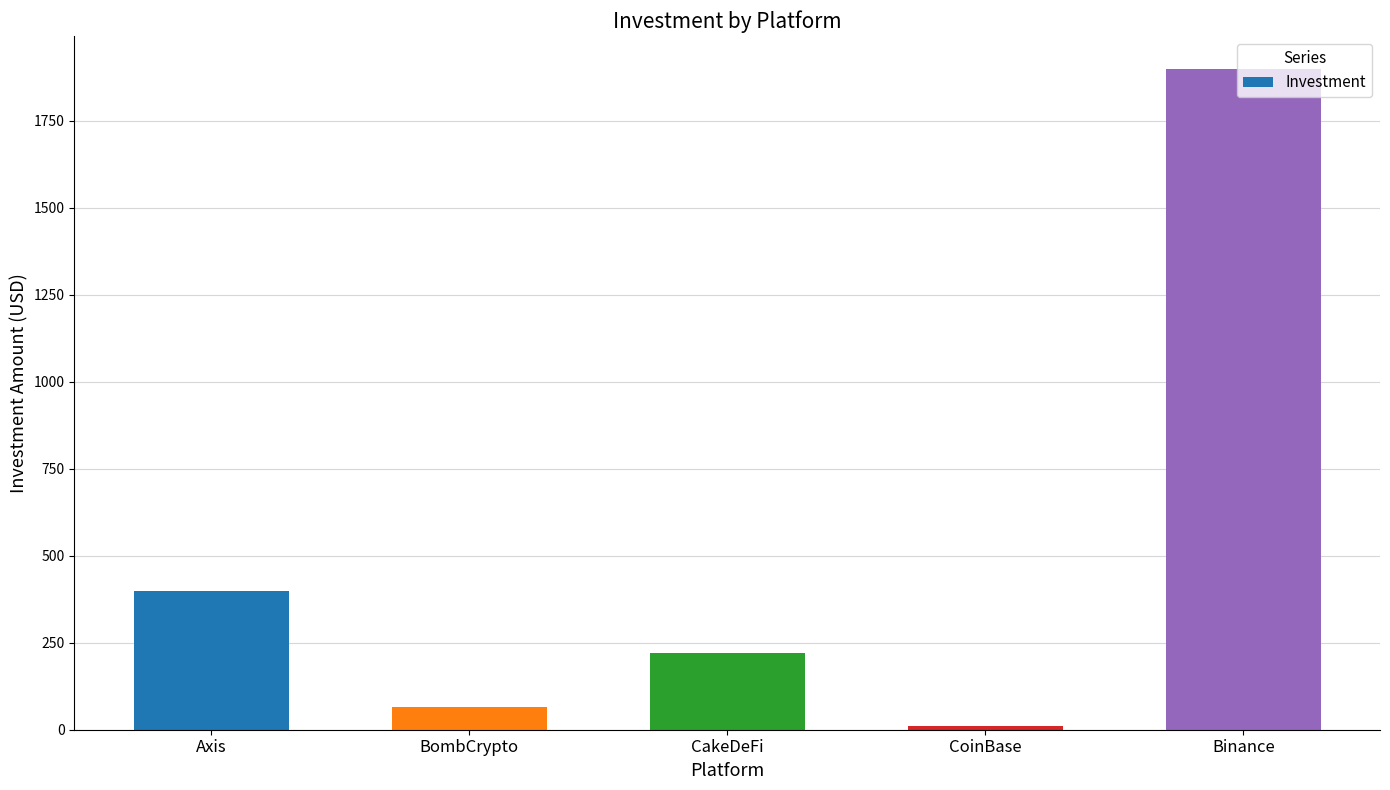

What is the smallest value displayed?

10